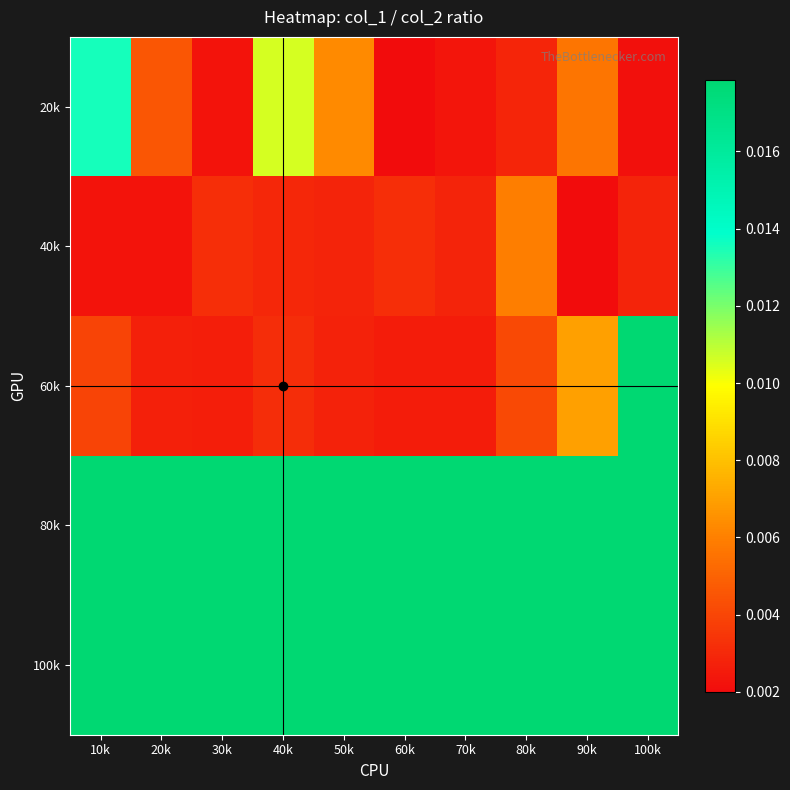

At 40k, list the series in order from largest to smallest.

80k, 100k, 20k, 60k, 40k